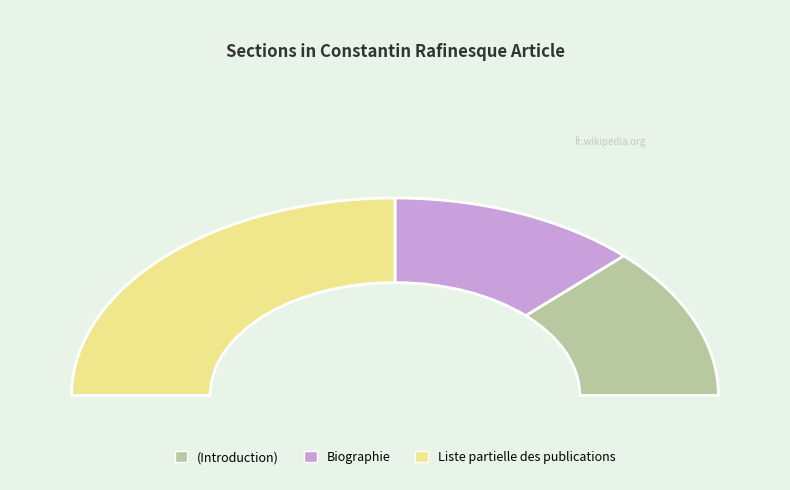

What percentage do Liste partielle des publications and Other together represent?

66.7%